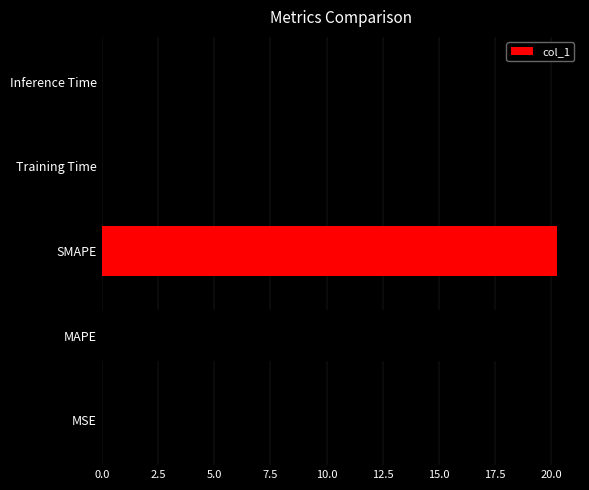

Is it true that the value at MSE is 0.0?

True